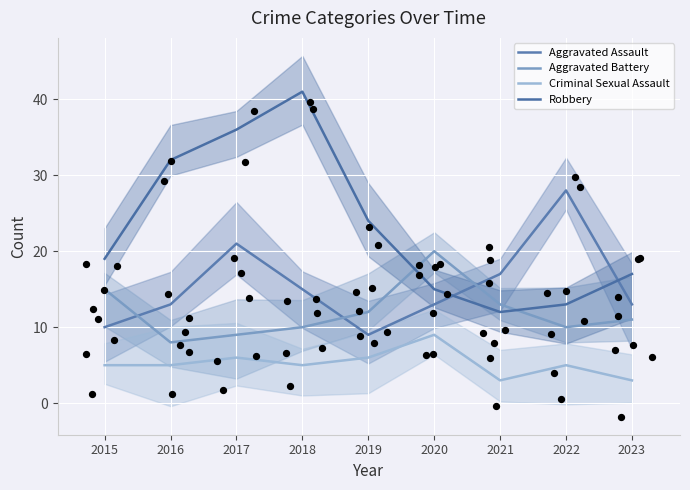

Which series contains the highest Y value?

Robbery